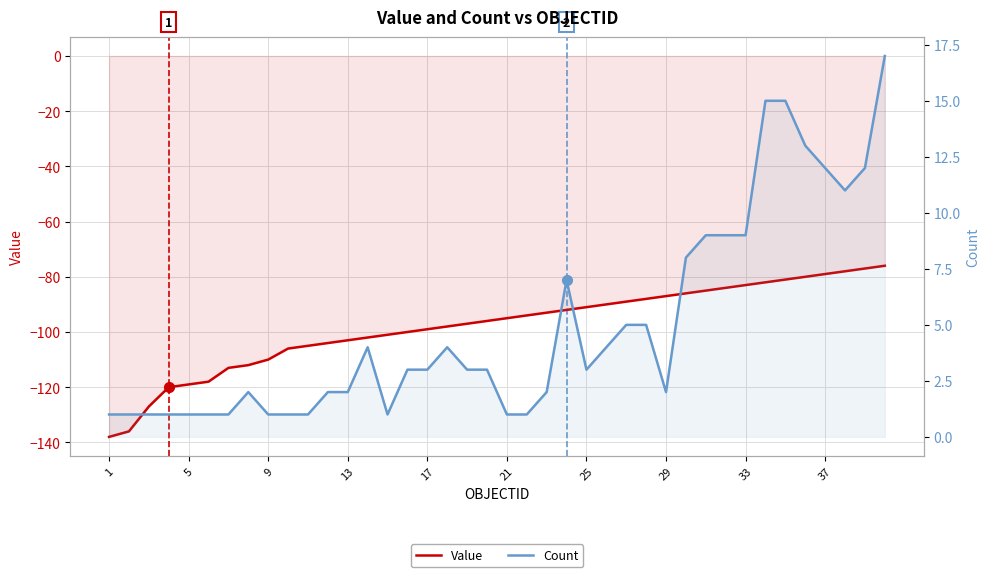

Reading left to right, list all the values displayed in this chart.

Value: -138	-136	-127	-120	-119	-118	-113	-112	-110	-106	-105	-104	-103	-102	-101	-100	-99	-98	-97	-96	-95	-94	-93	-92	-91	-90	-89	-88	-87	-86	-85	-84	-83	-82	-81	-80	-79	-78	-77	-76
Count: 1	1	1	1	1	1	1	2	1	1	1	2	2	4	1	3	3	4	3	3	1	1	2	7	3	4	5	5	2	8	9	9	9	15	15	13	12	11	12	17